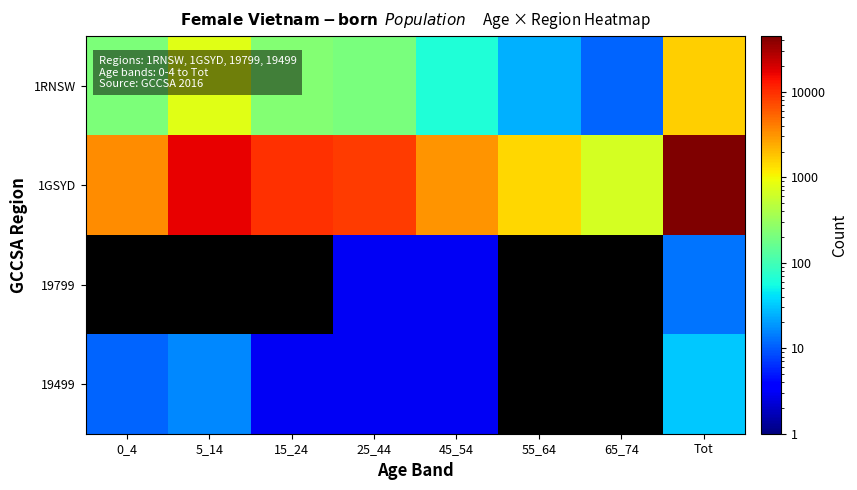

What is the greatest value displayed?

44765.0